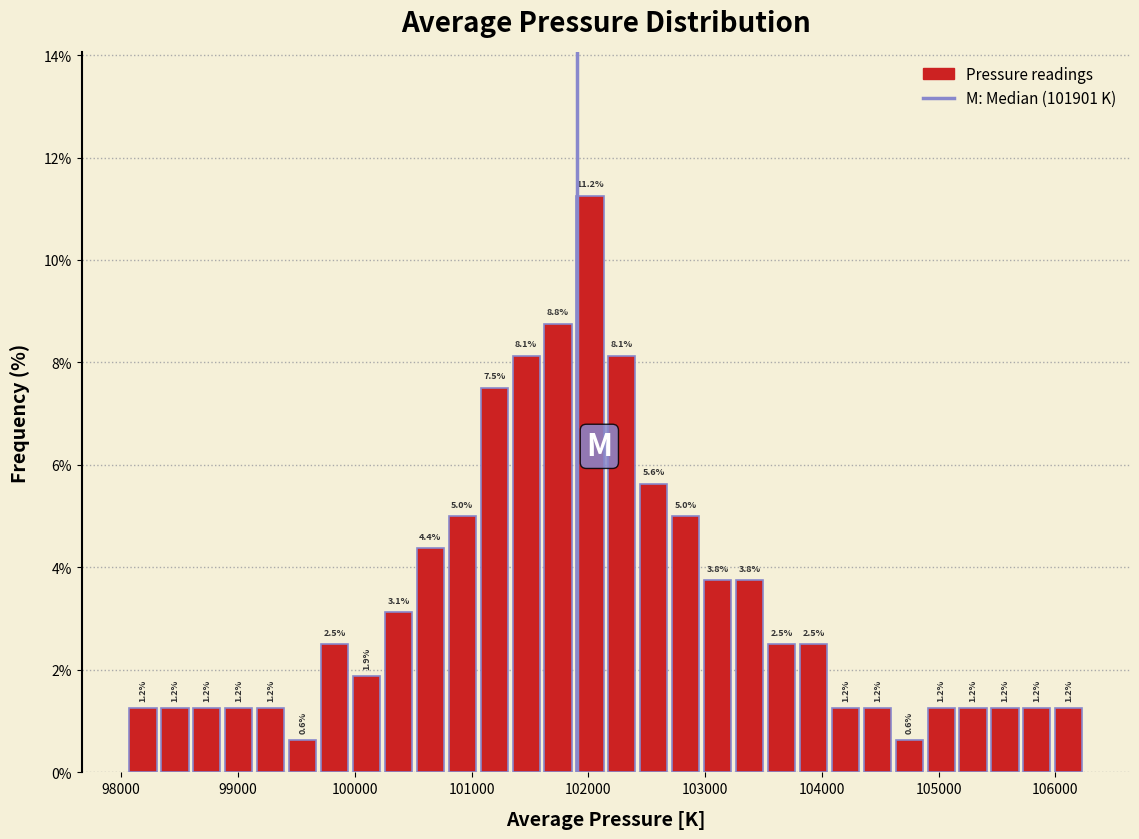

Read against the x-axis, roughly where is the centre of the tallest bar?

102000